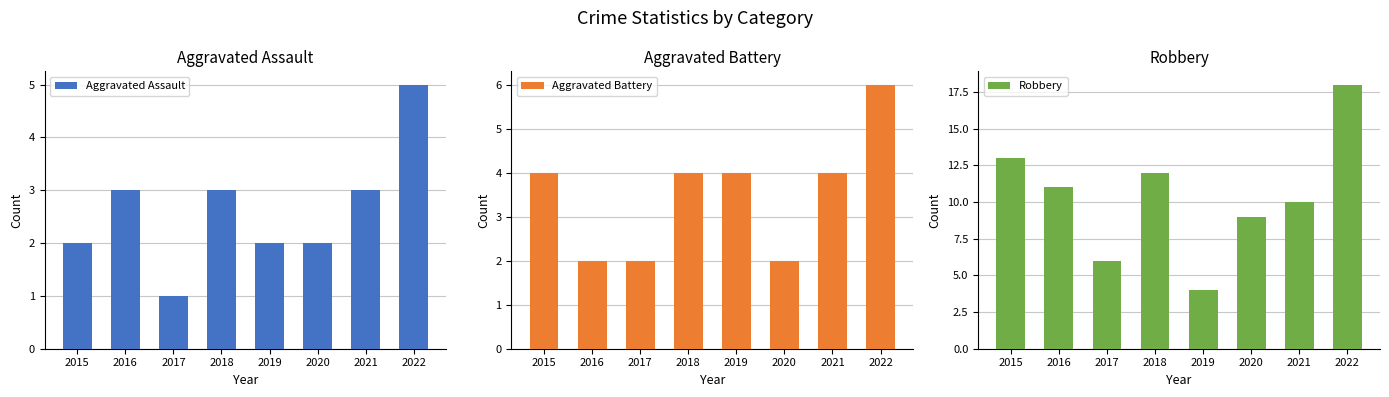

Which label corresponds to the smallest value in the chart?

2017